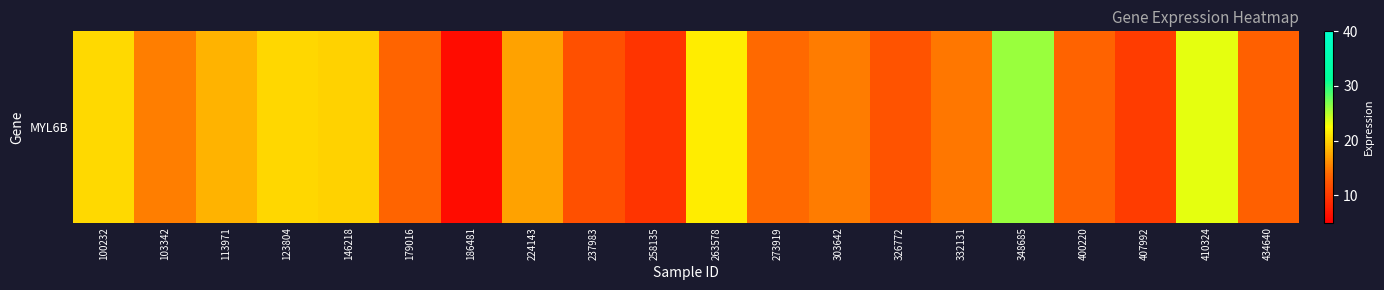

True or false: the data shows 11.8 at 237983.

True